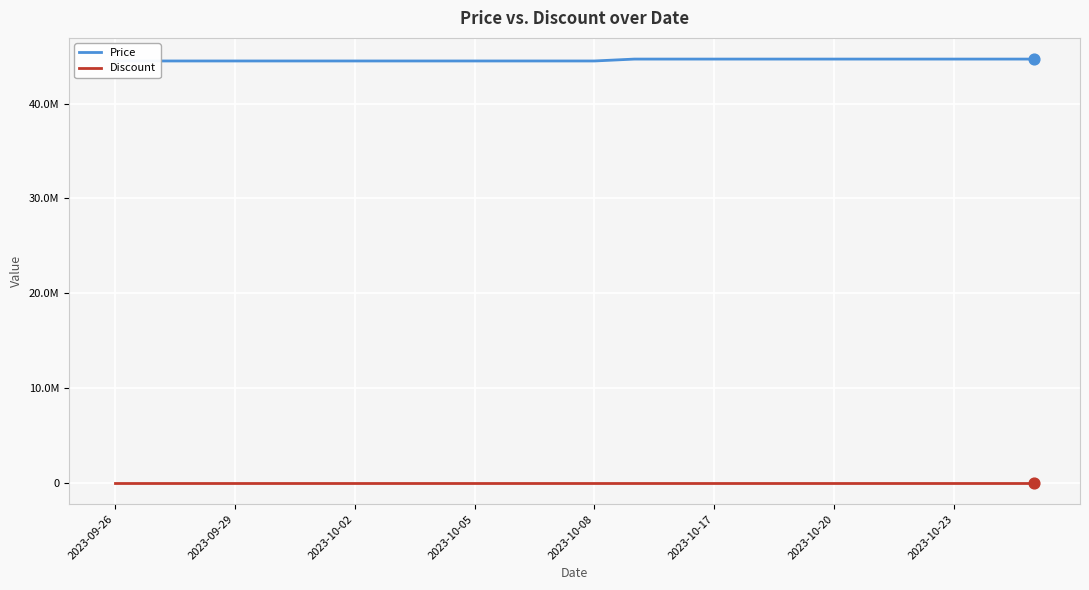

Which series contains the lowest Y value?

Discount